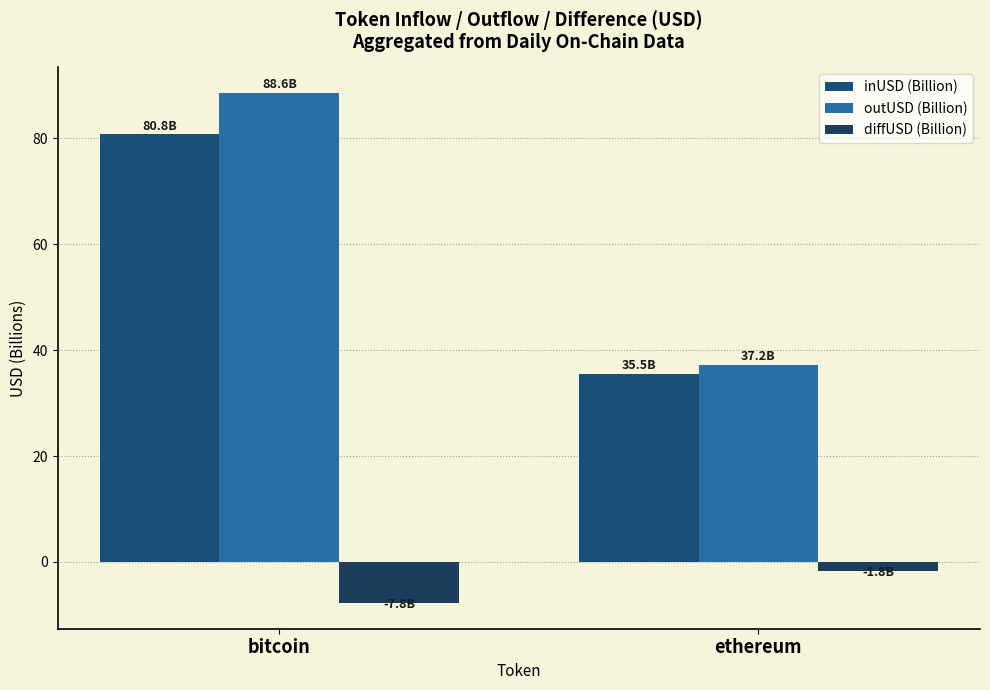

List the labels in order of inUSD (Billion) value, largest first.

bitcoin, ethereum